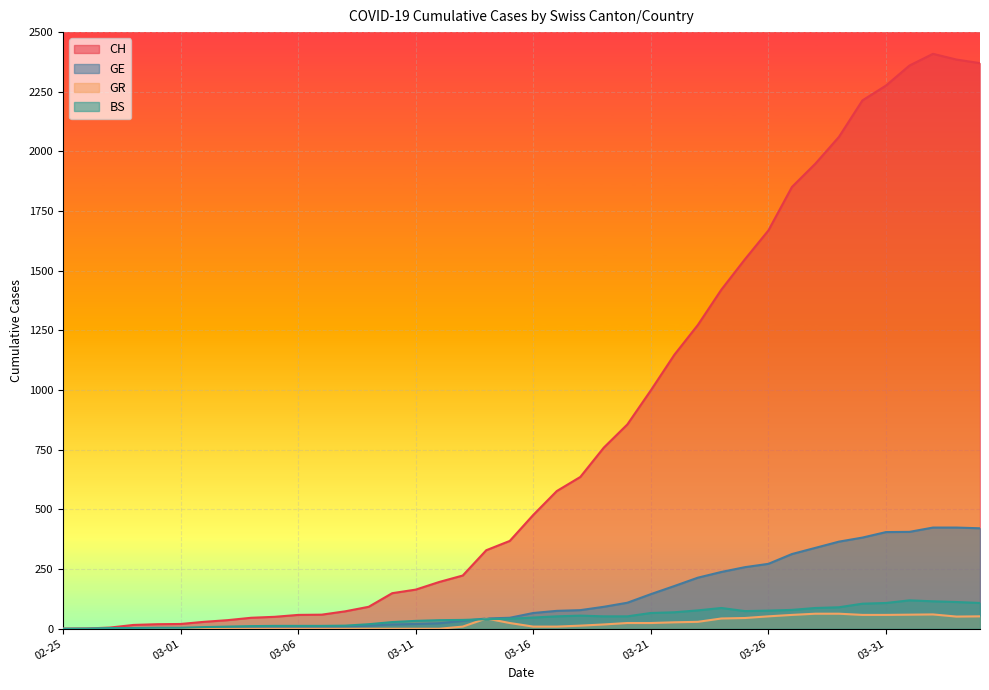

Which label corresponds to the largest value in the chart?

2020-04-02